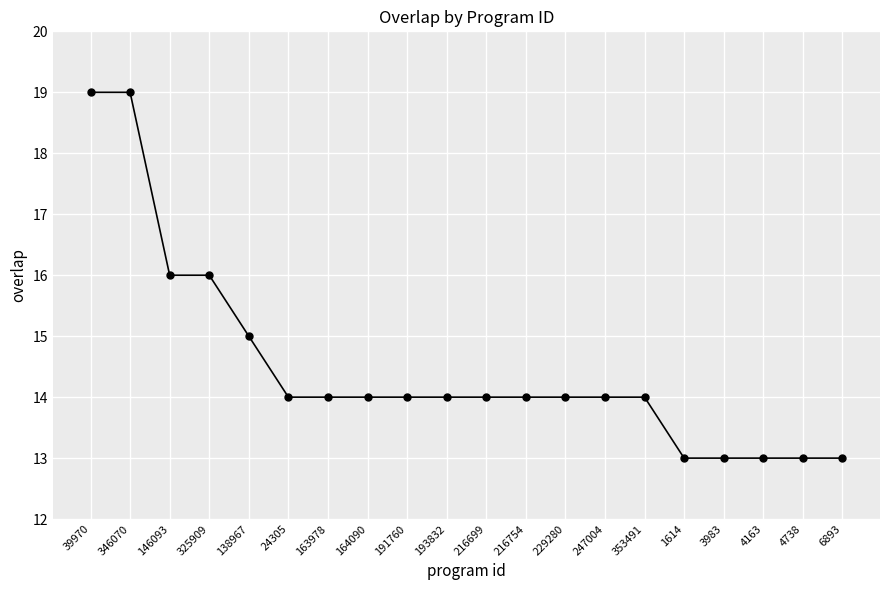

The value at 229280 is 20. True or false?

False